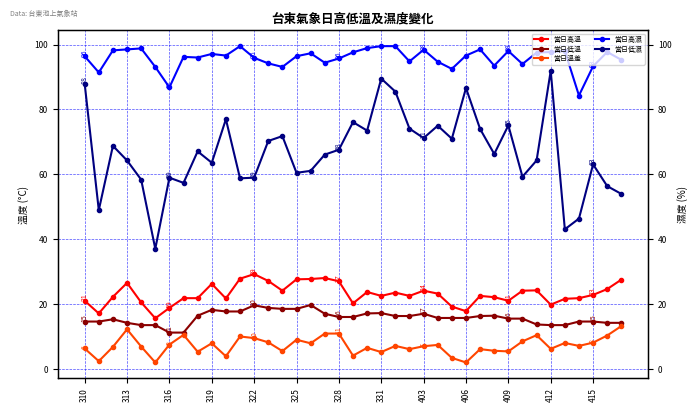

Read the 當日低溫 value at 310.

14.7